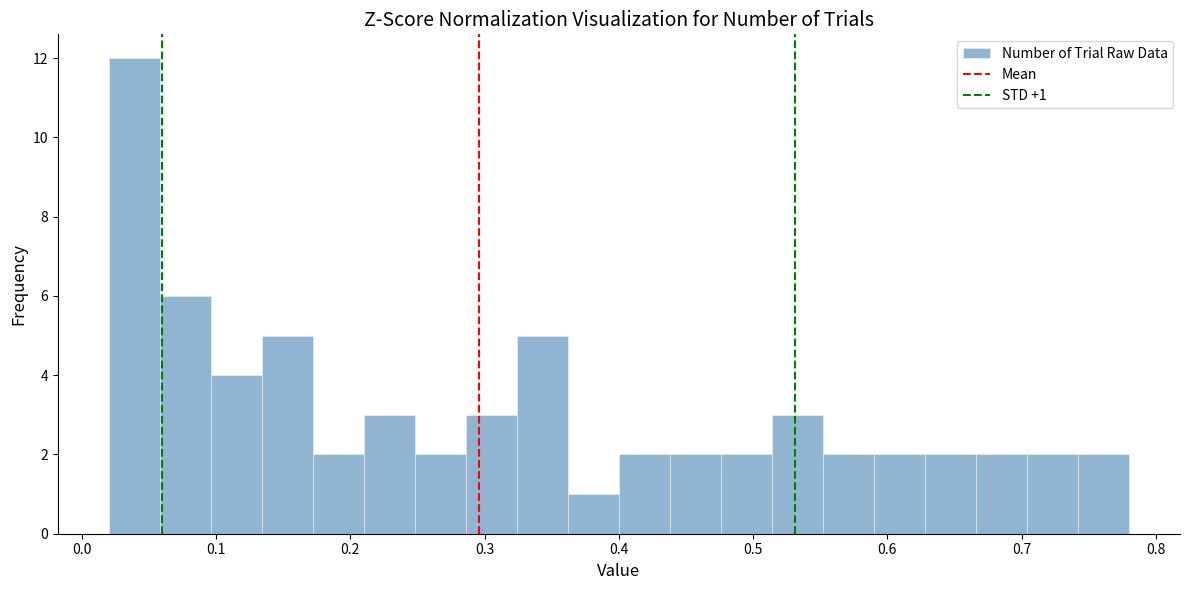

Read against the x-axis, roughly where is the centre of the tallest bar?

0.04